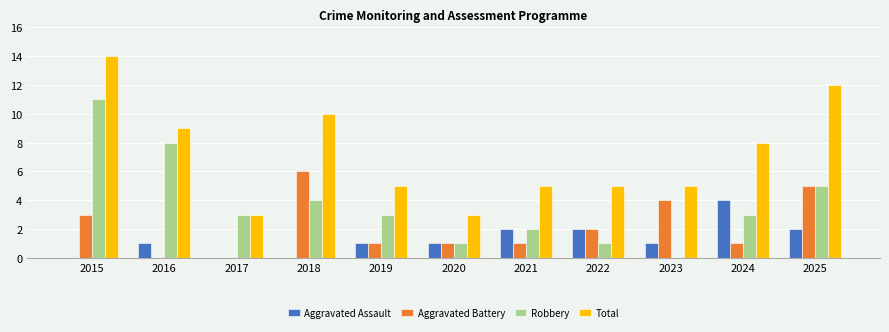

What value does the Aggravated Assault series have at 2020?

1